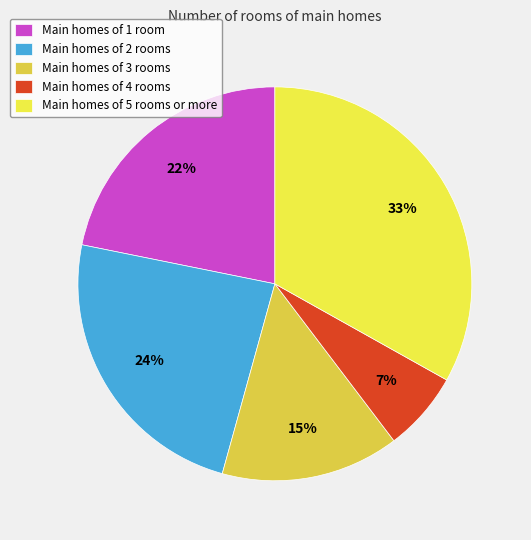

Is there a majority slice in this chart?

No